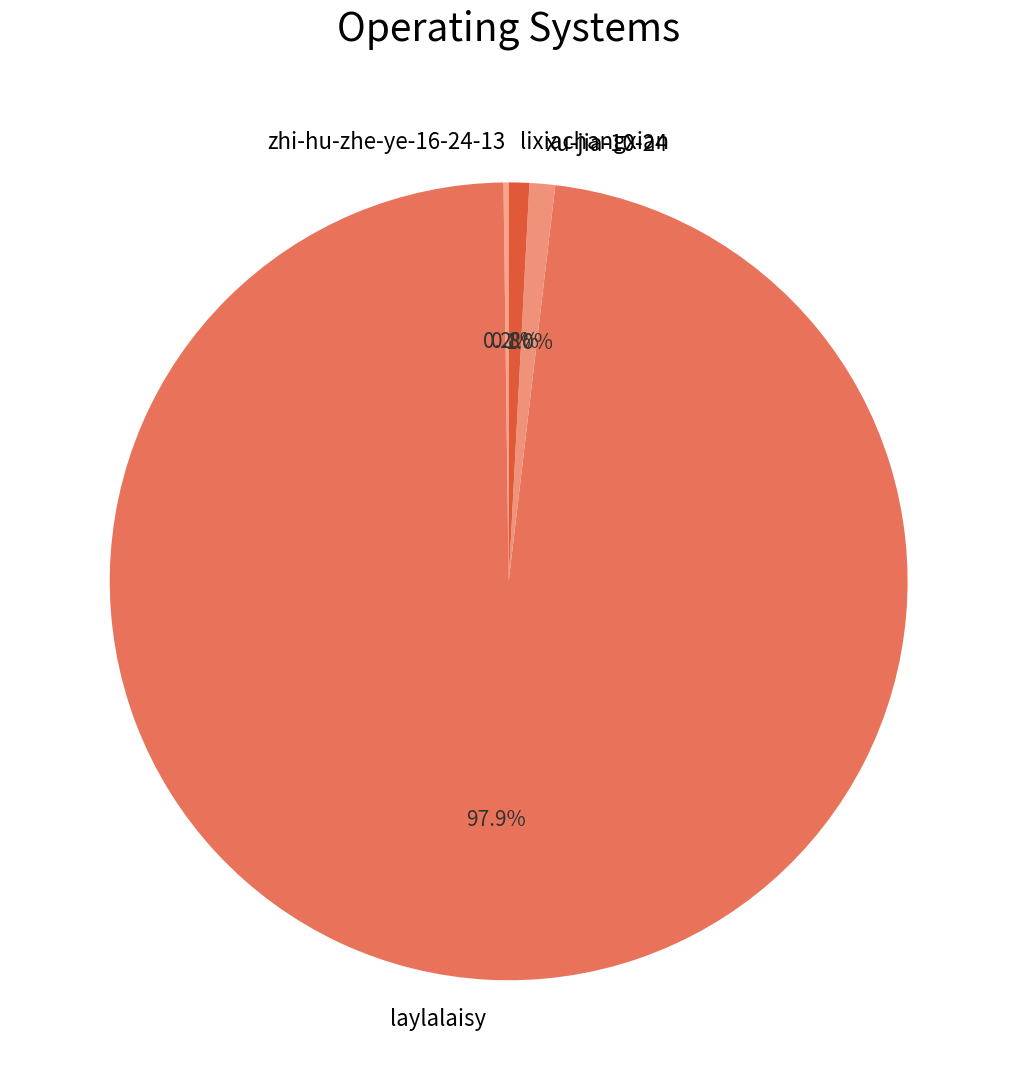

Which slice is the largest?

laylalaisy